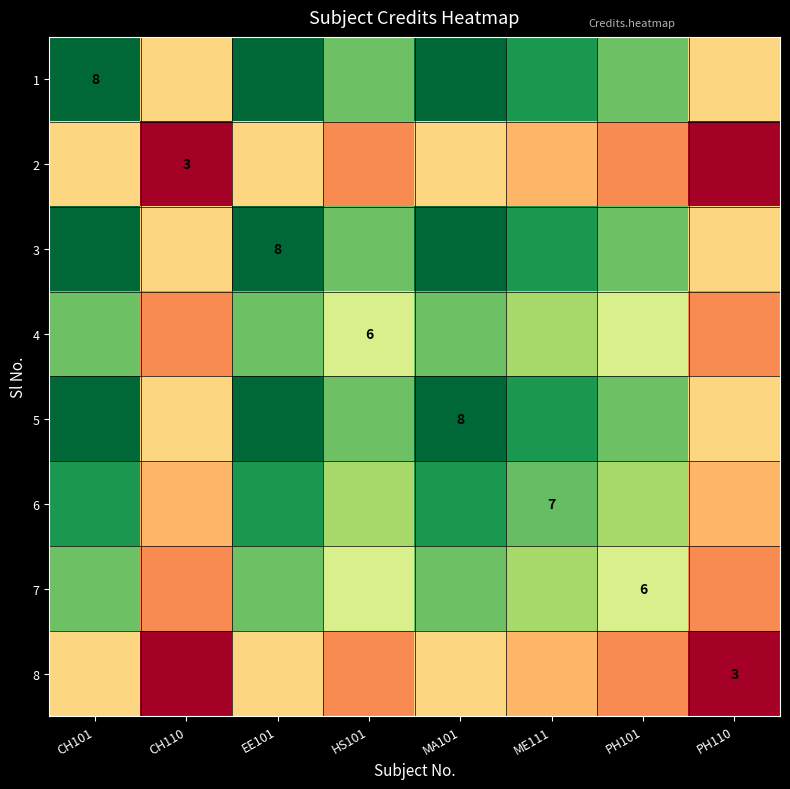

List the labels in order of 7 value, largest first.

CH101, EE101, MA101, ME111, HS101, PH101, CH110, PH110